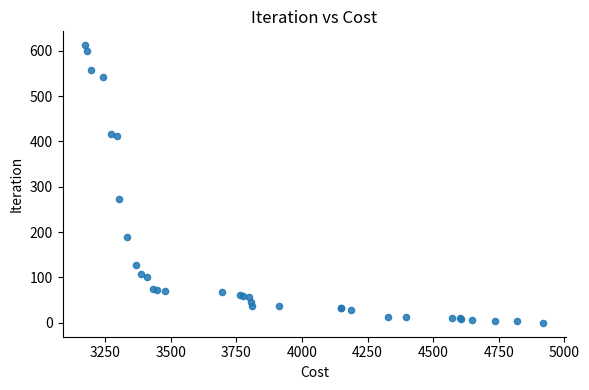

What Y value in the scatter plot is closest to 306?

274